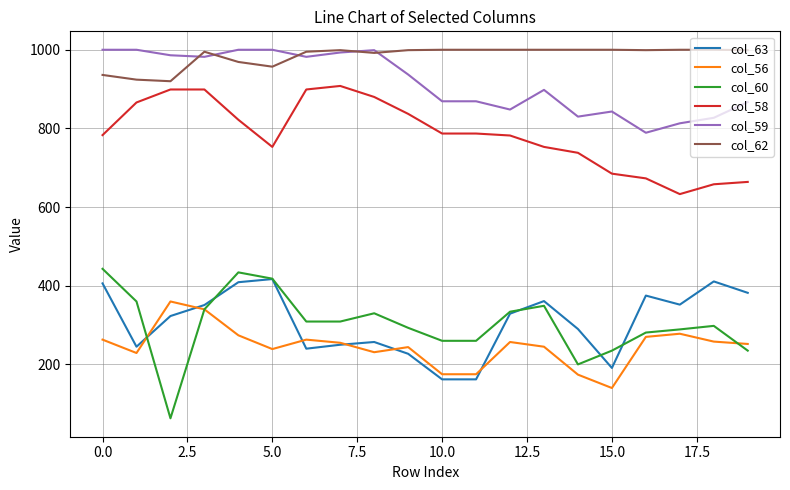

Which series has the widest spread of values?

col_60